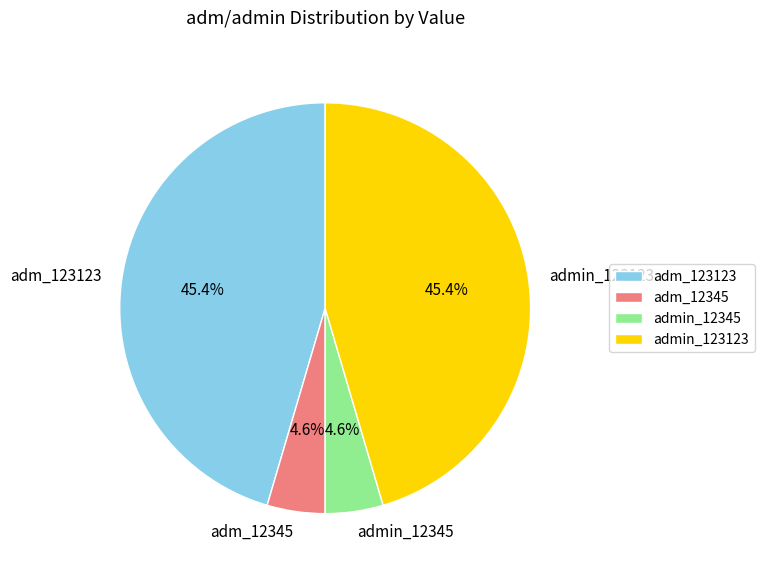

What portion of the pie excludes adm_12345?

95.4%